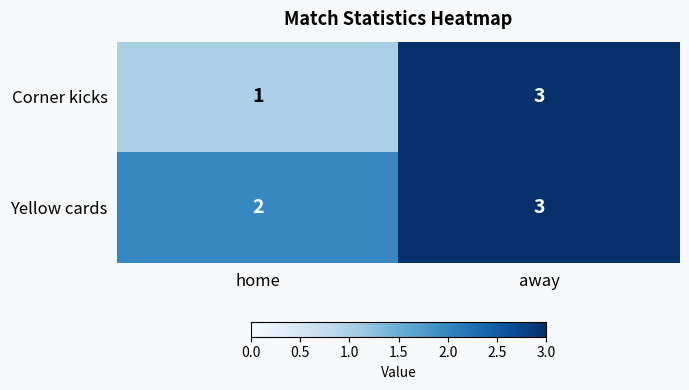

What is the sum of the Yellow cards values at home and away?

5